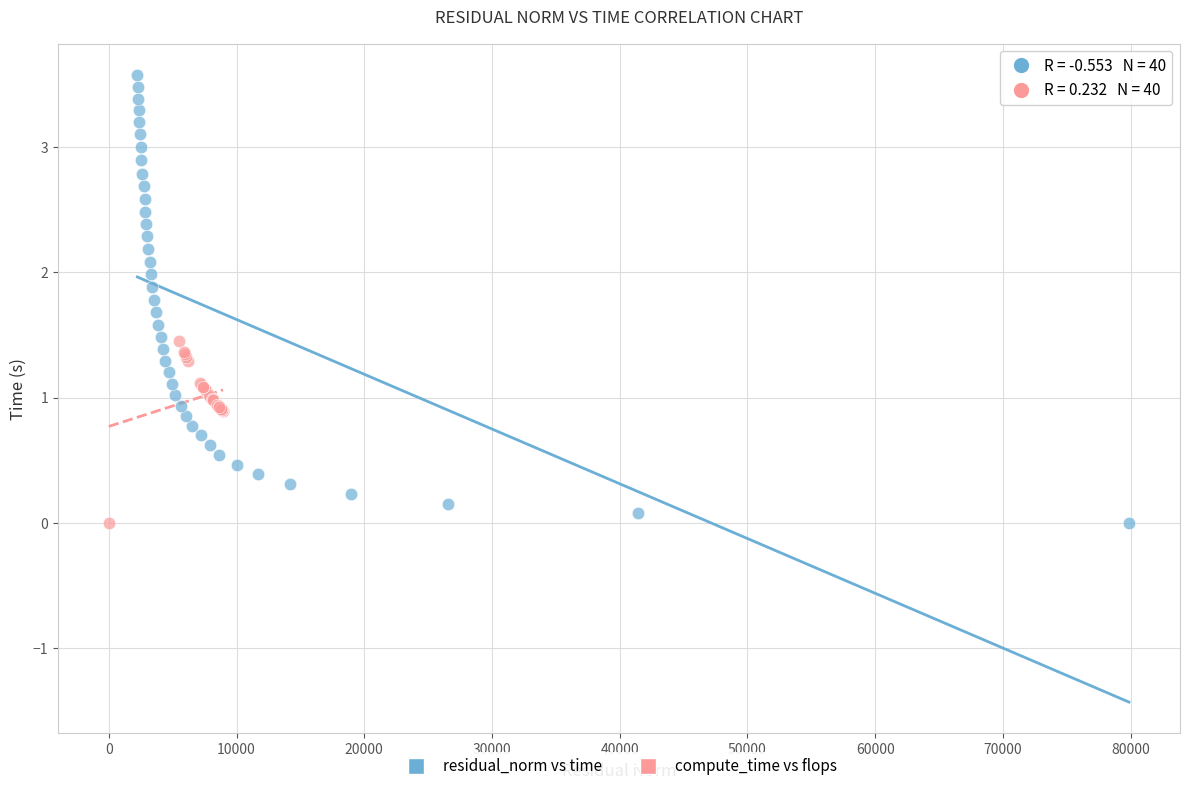

Which series reaches the maximum Y coordinate?

residual_norm vs time